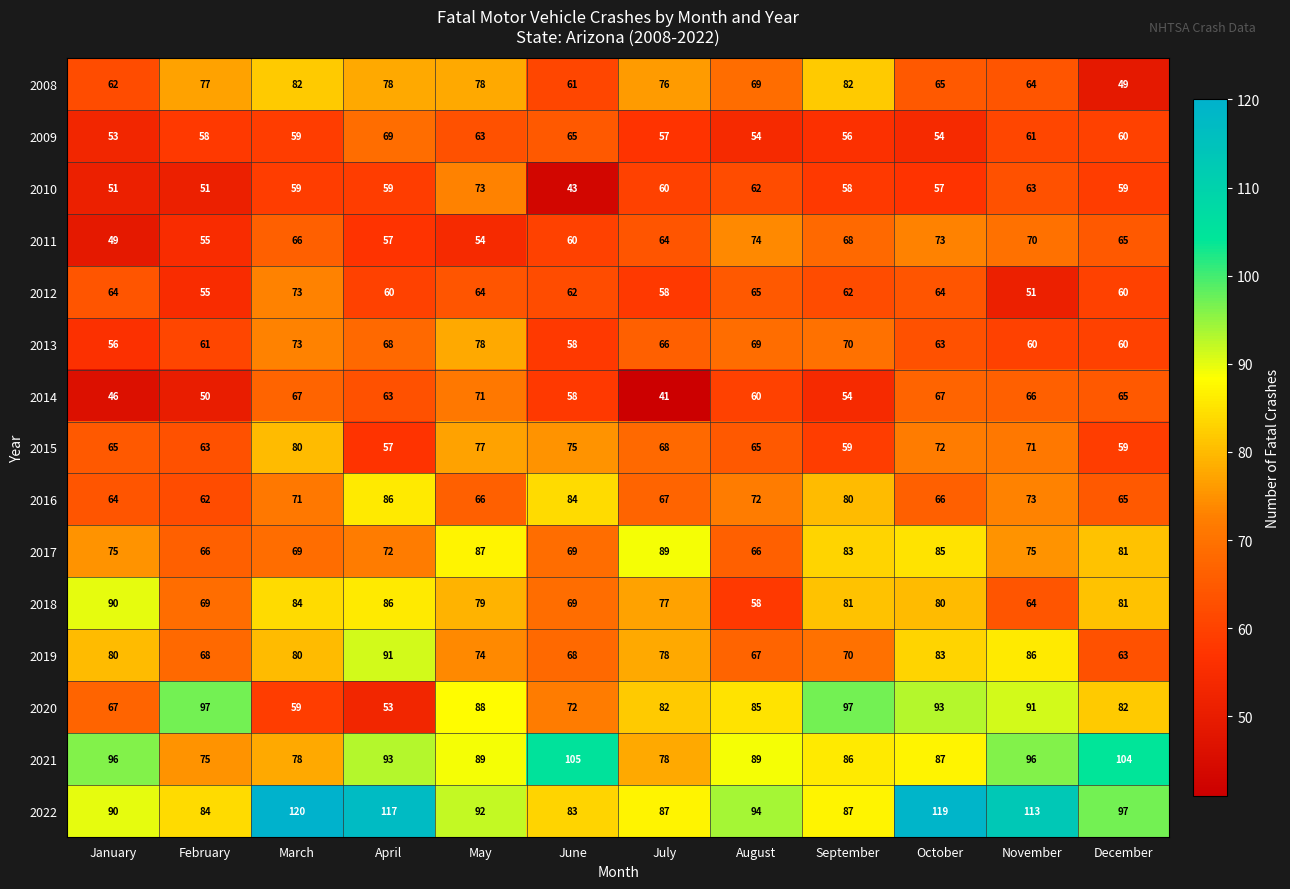

What is the difference between the maximum and minimum values in the 2014 series?

30